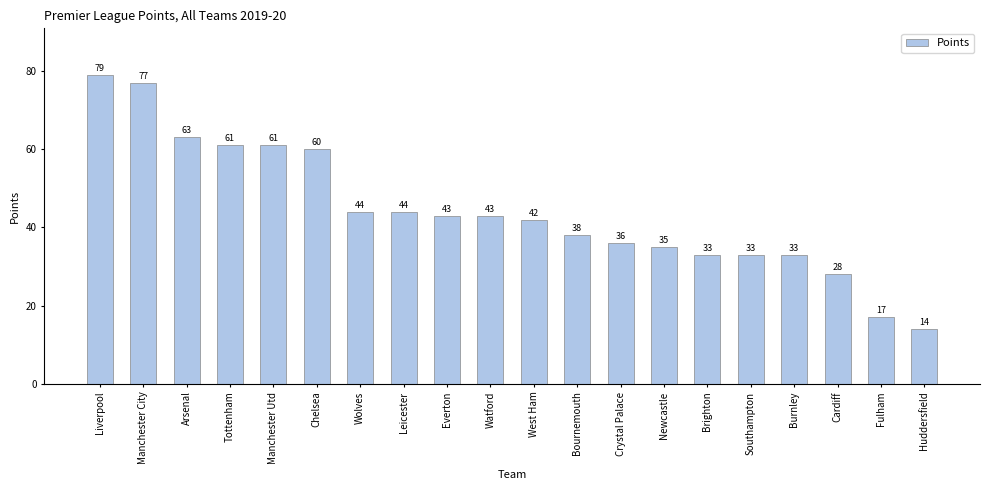

What is the difference between the maximum and minimum values?

65